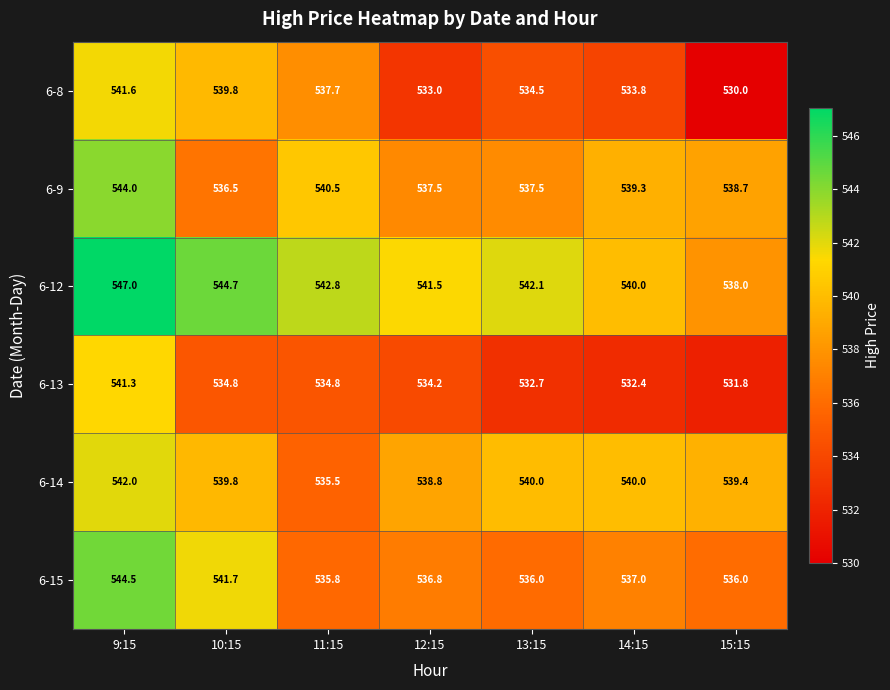

What is the maximum value shown in the chart?

547.0